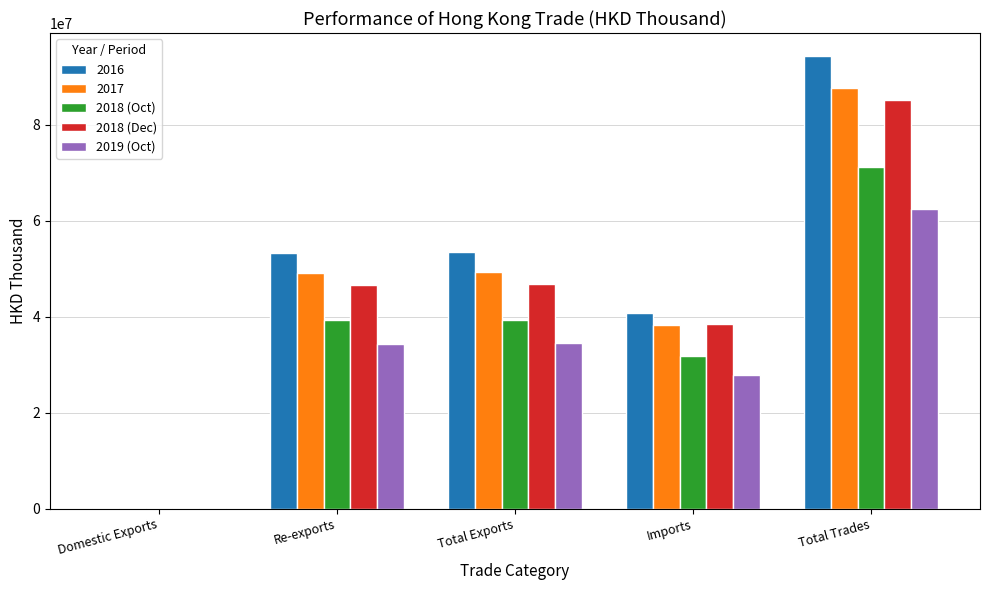

What is the sum of the 2018 (Dec) values at Domestic Exports and Total Exports?

46906753.5